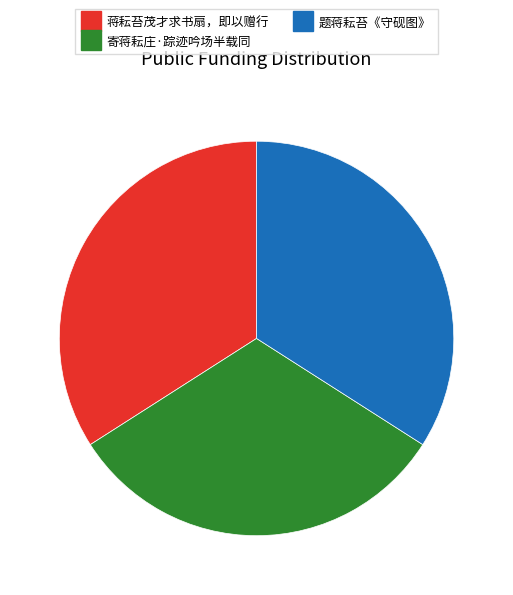

Does any single category account for the majority?

No